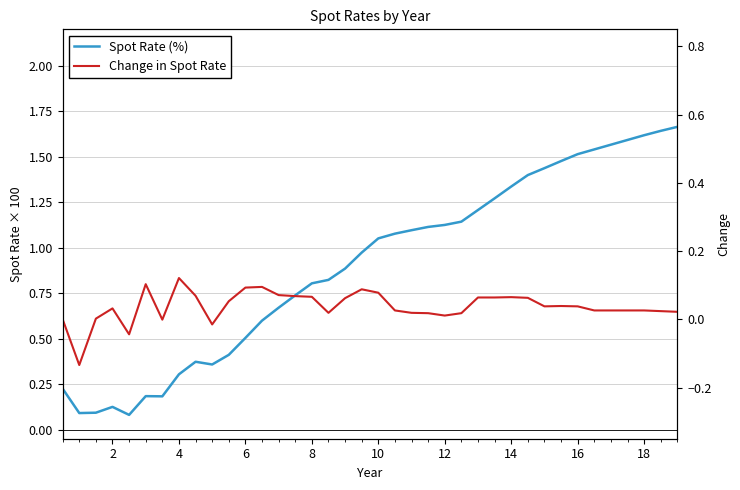

What is the value of the Change in Spot Rate point at the 18th from the left?

0.1